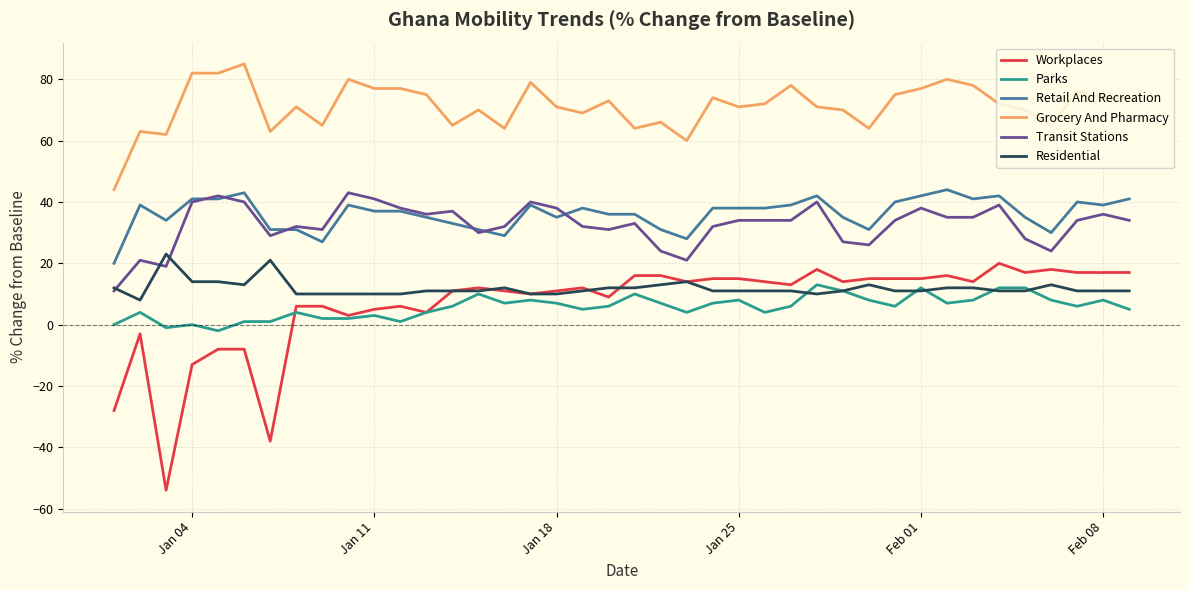

True or false: Parks and Transit Stations intersect in this chart.

False